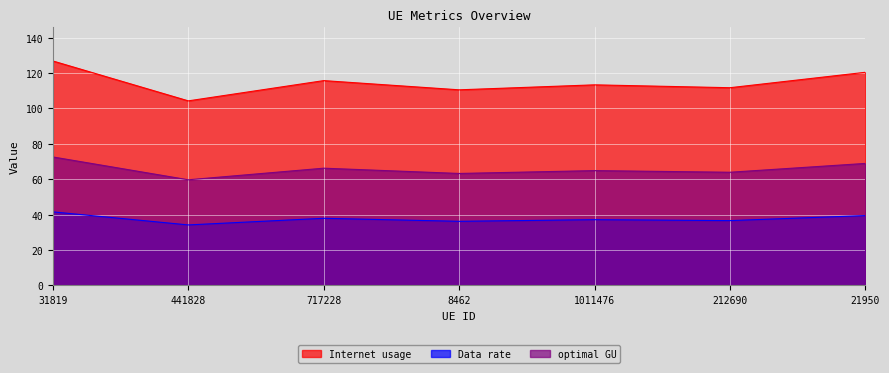

Reading left to right, transcribe all the data shown in this chart.

Internet usage: 126.7	104.2	115.7	110.4	113.3	111.6	120.4
Data rate: 41.5	34.1	37.9	36.2	37.1	36.5	39.4
optimal GU: 72.5	59.6	66.2	63.2	64.8	63.9	68.9